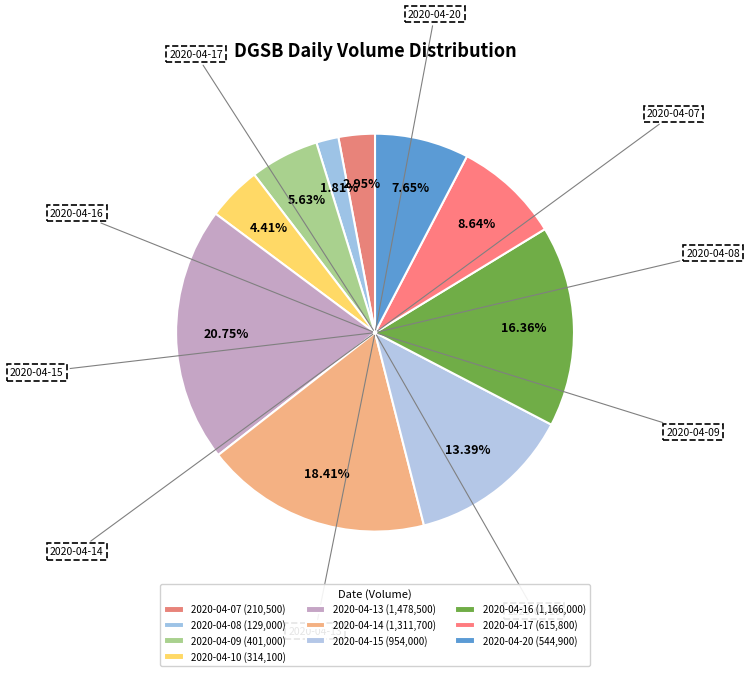

To the nearest percent, what is the combined percentage of 2020-04-17 and 2020-04-10?

13%